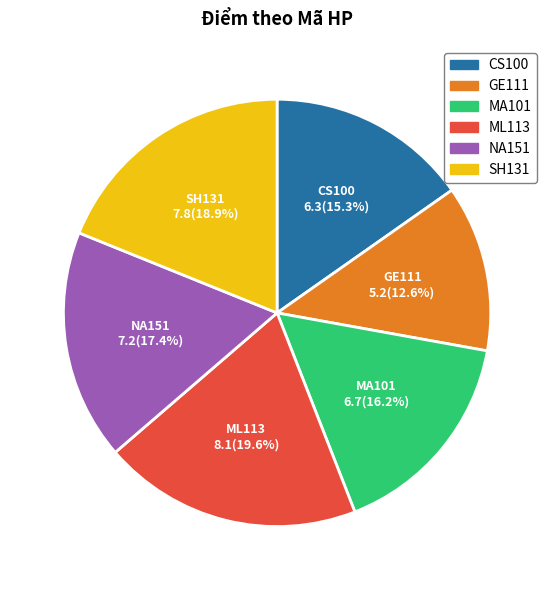

To the nearest percent, what is the combined percentage of ML113 and SH131?

38%